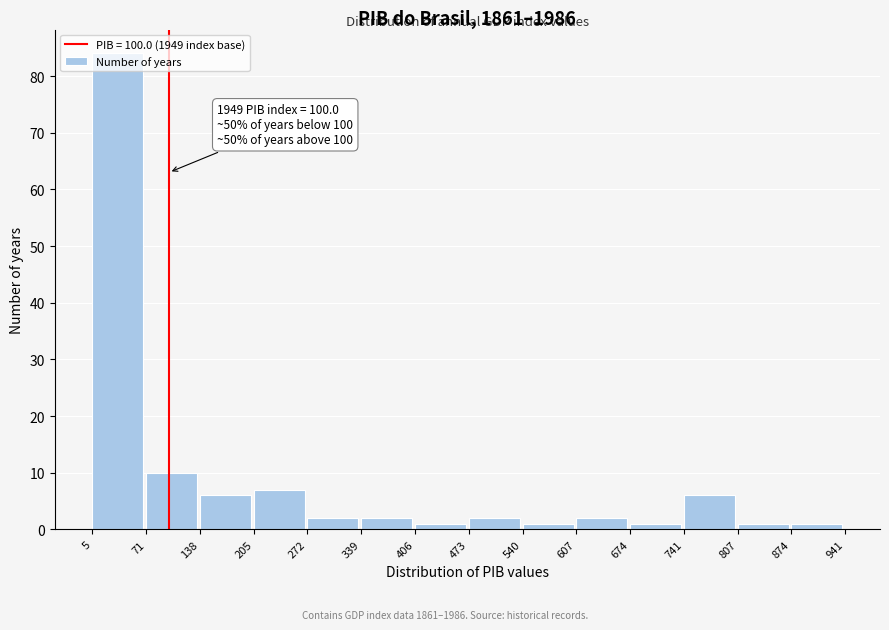

Over which range of the x-axis is the bar tallest?

5 to 71